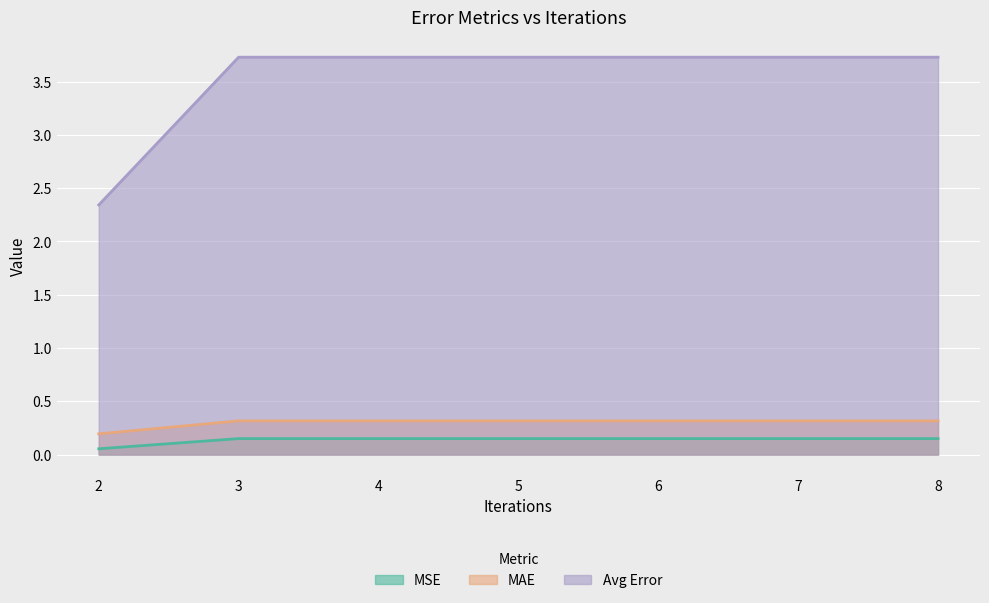

How many MAE values are between 0 and 1?

7